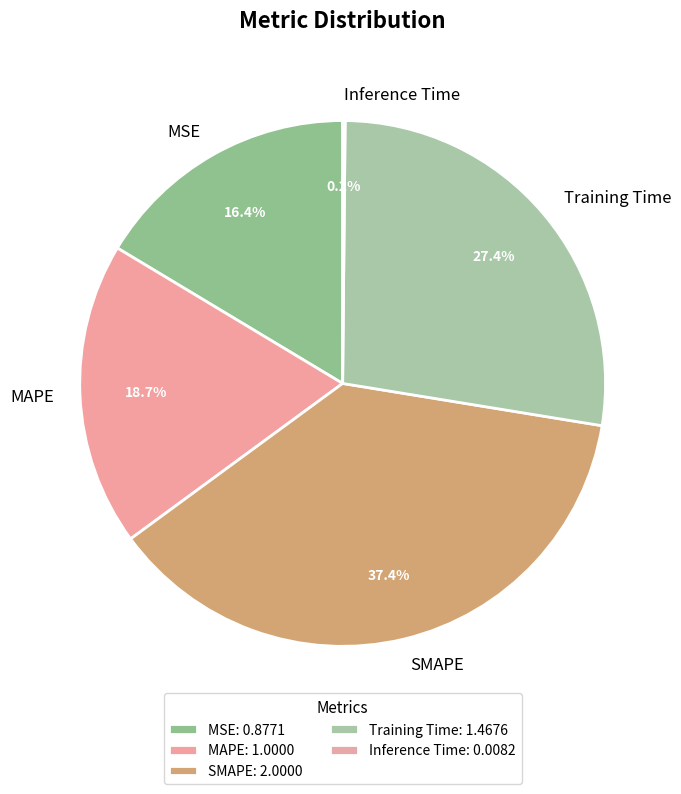

True or false: SMAPE accounts for 37% of the total.

True